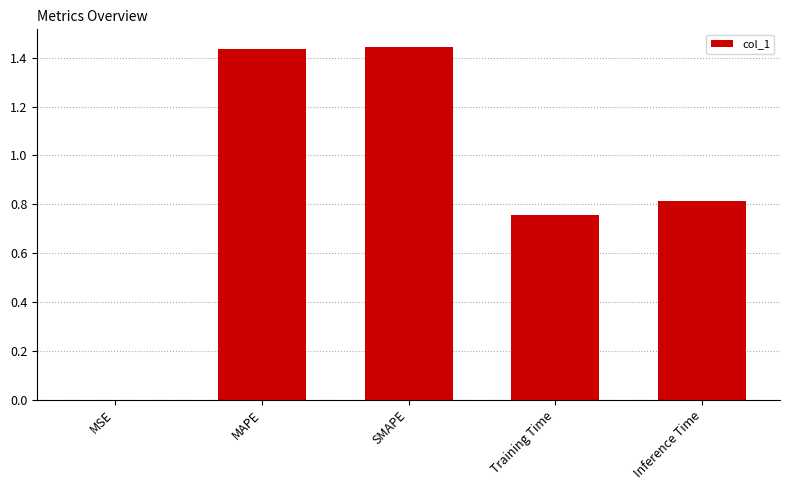

What is the sum of all values?

4.4